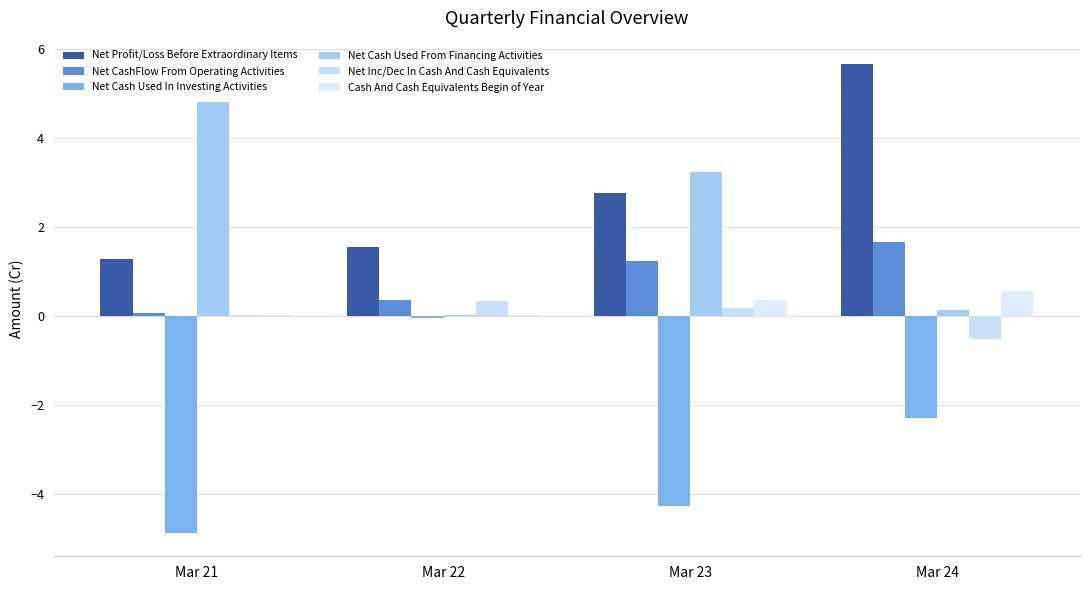

At which label does Net Cash Used From Financing Activities reach its peak?

Mar 21